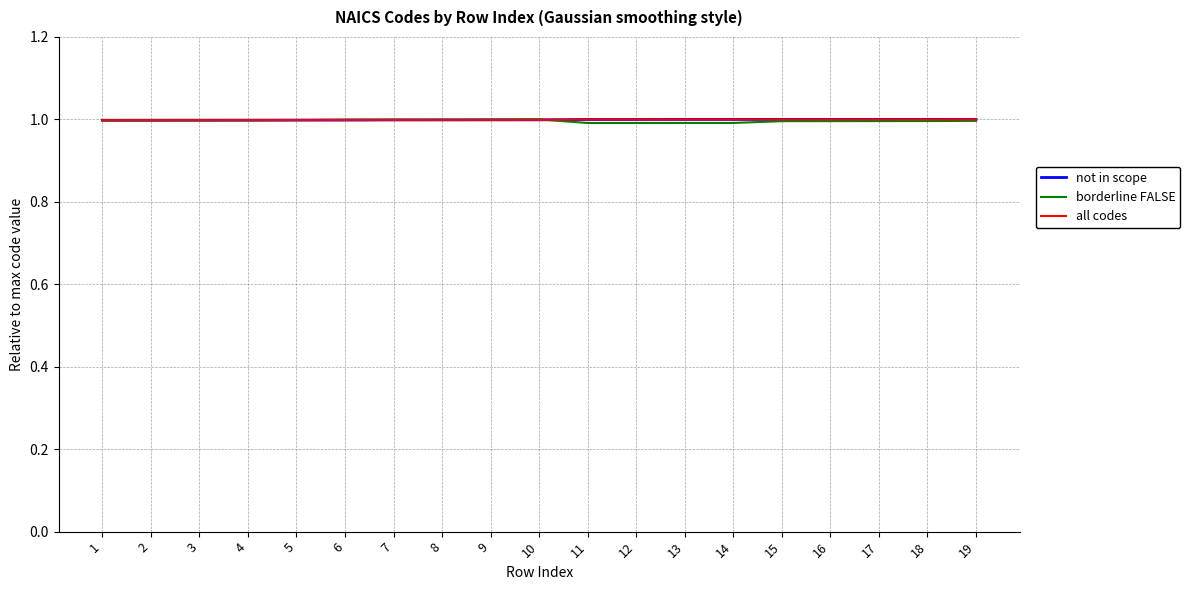

Does the chart have visible grid lines?

Yes